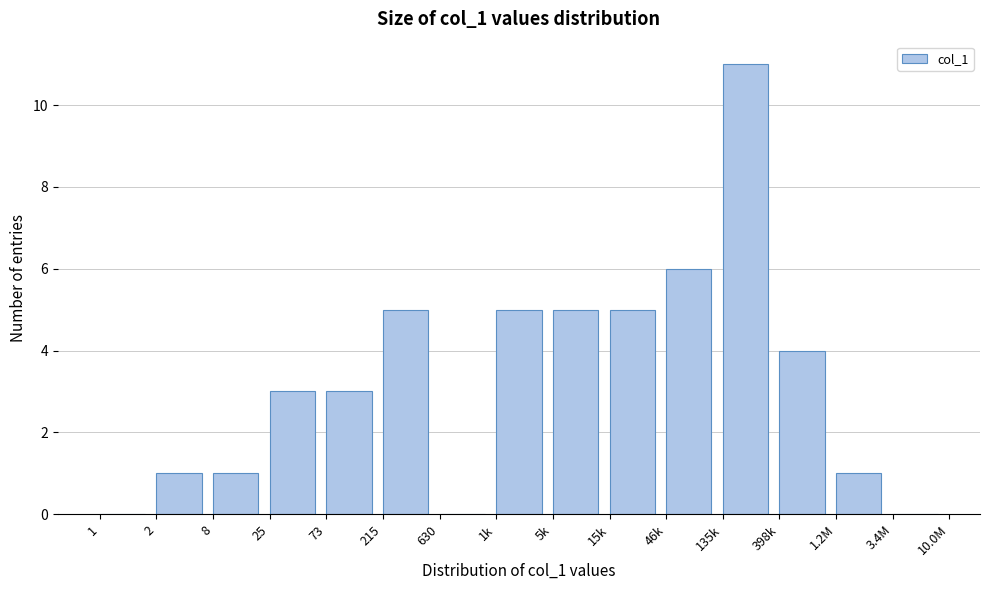

Reading left to right, what are all the values shown in this chart?

1=0	2=1	8=1	25=3	73=3	215=5	630=0	1k=5	5k=5	15k=5	46k=6	135k=11	398k=4	1.2M=1	3.4M=0